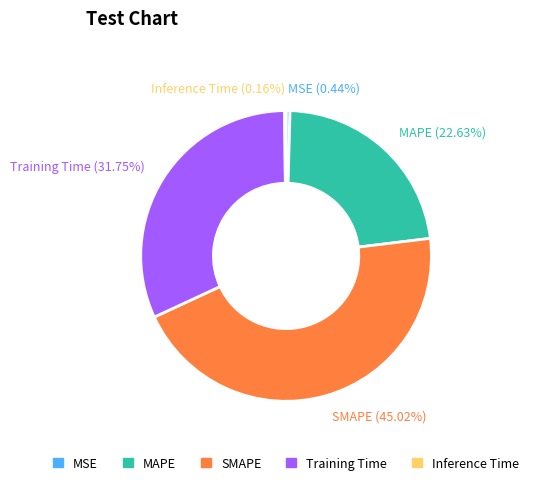

What is the largest slice in the pie chart?

SMAPE